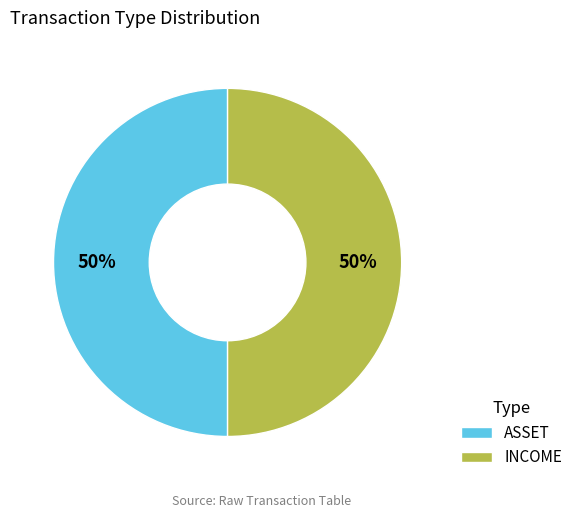

True or false: INCOME accounts for 50% of the total.

True